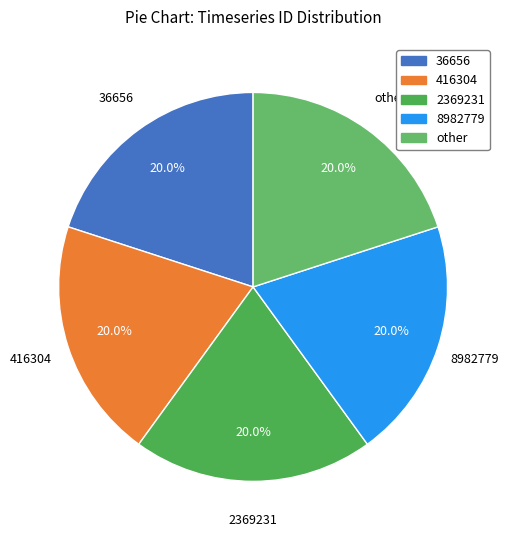

Combined, do 416304 and other account for over 50%?

No